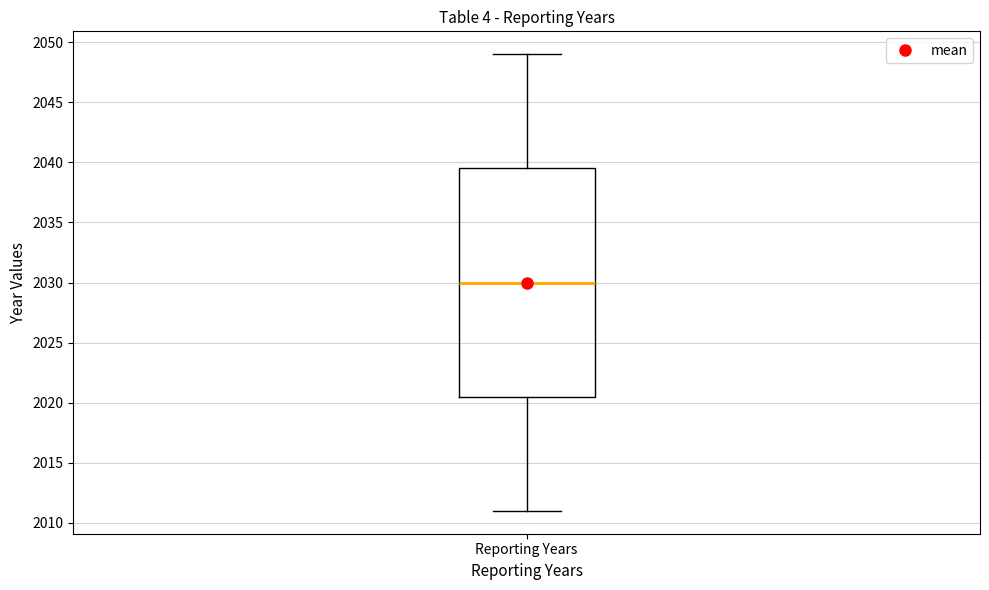

Read this box plot against the y-axis: the position of the median line, the range covered by the box, and the ends of both whiskers. The values are not printed on the chart, so give them approximately, as read against the axis.

median 2030.0, box 2020.5 to 2039.5, whiskers 2011.0 to 2049.0